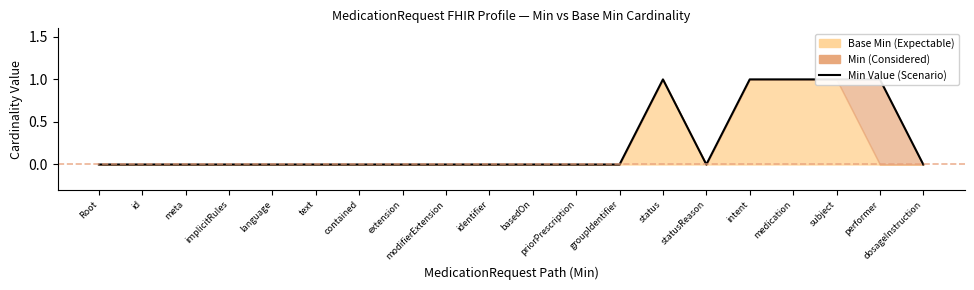

True or false: there are more than 1 points higher than both neighbors.

False